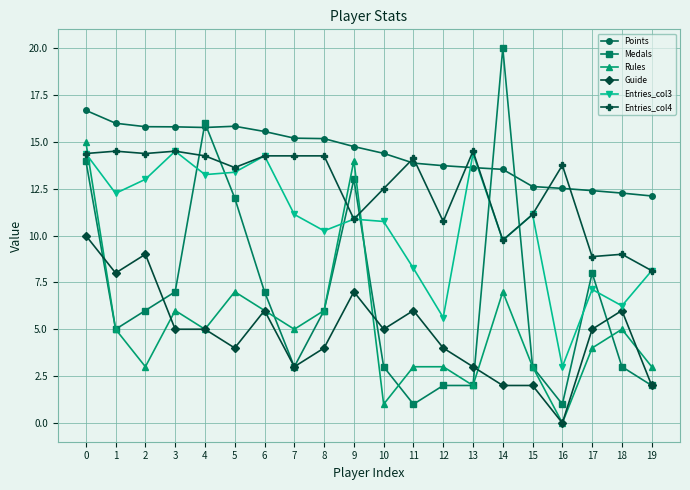

Between 12 and 15, which series saw the biggest shift?

Entries_col3